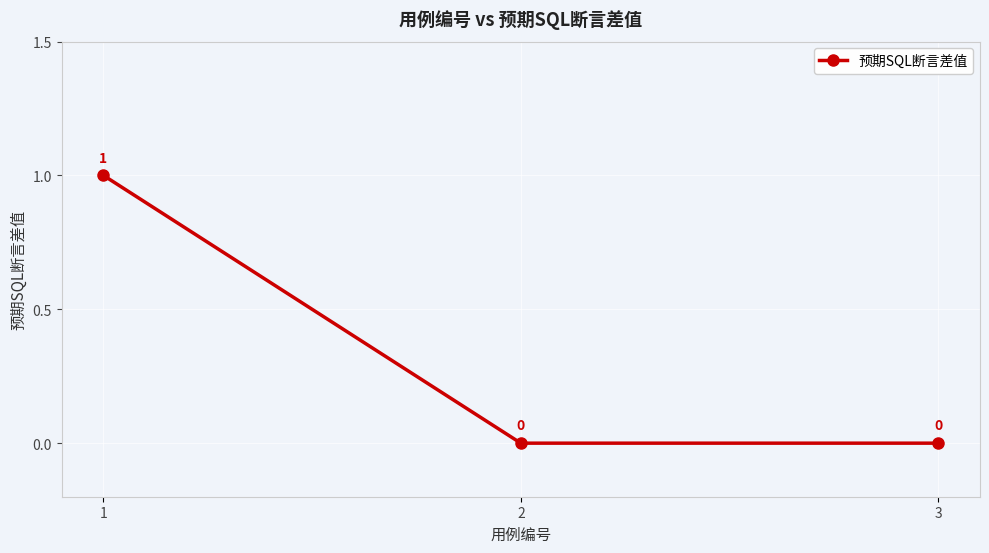

True or false: the data shows -1 at 2.

False